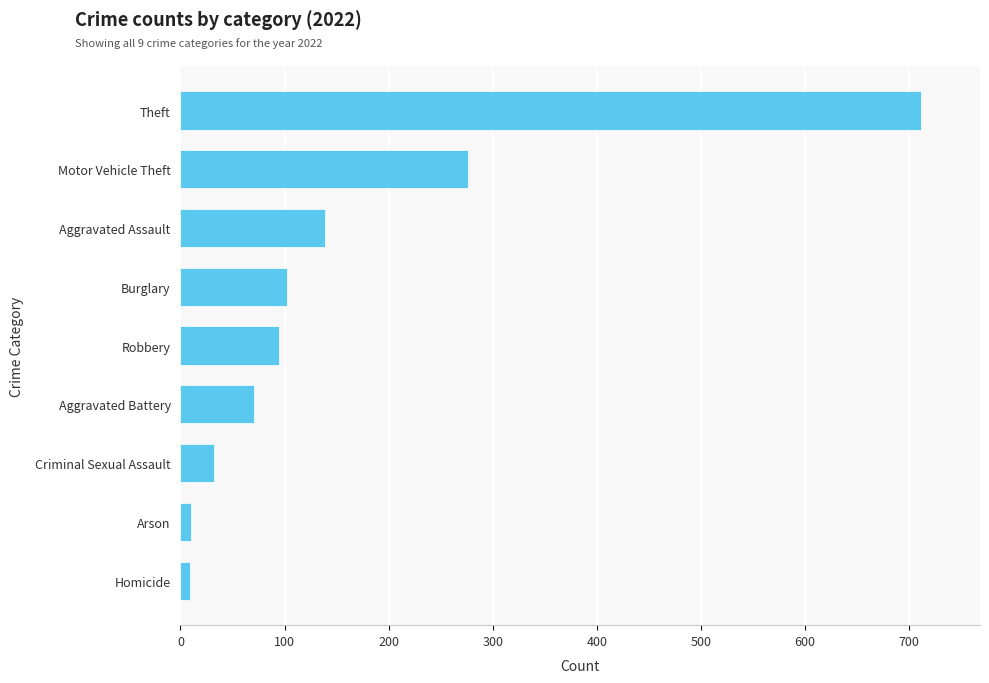

Which category has the highest value across all series?

Theft